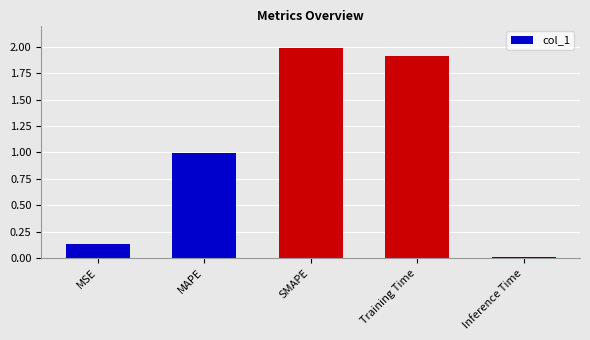

Which label corresponds to the smallest value in the chart?

Inference Time